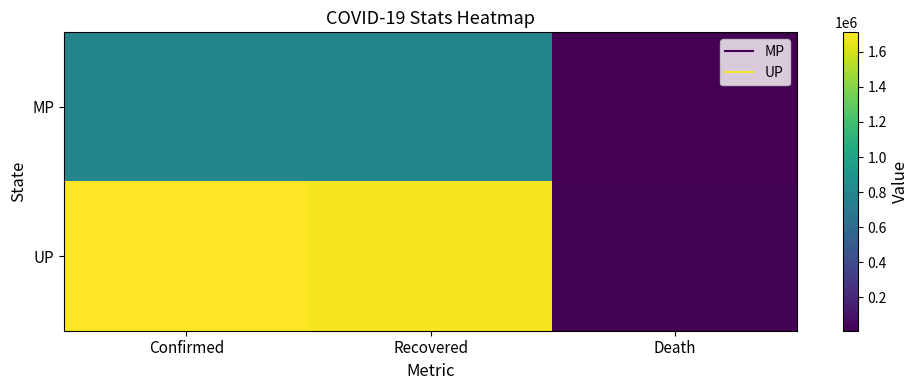

Count the number of data series in this chart.

2